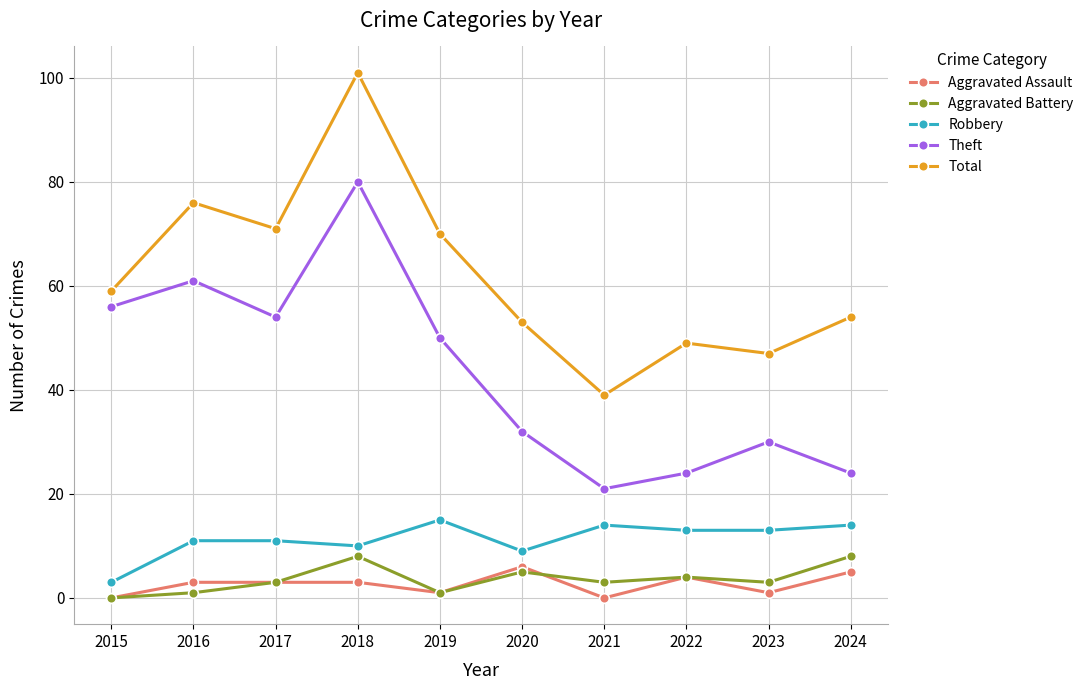

What is the difference between the Theft values at 2016 and 2015?

5